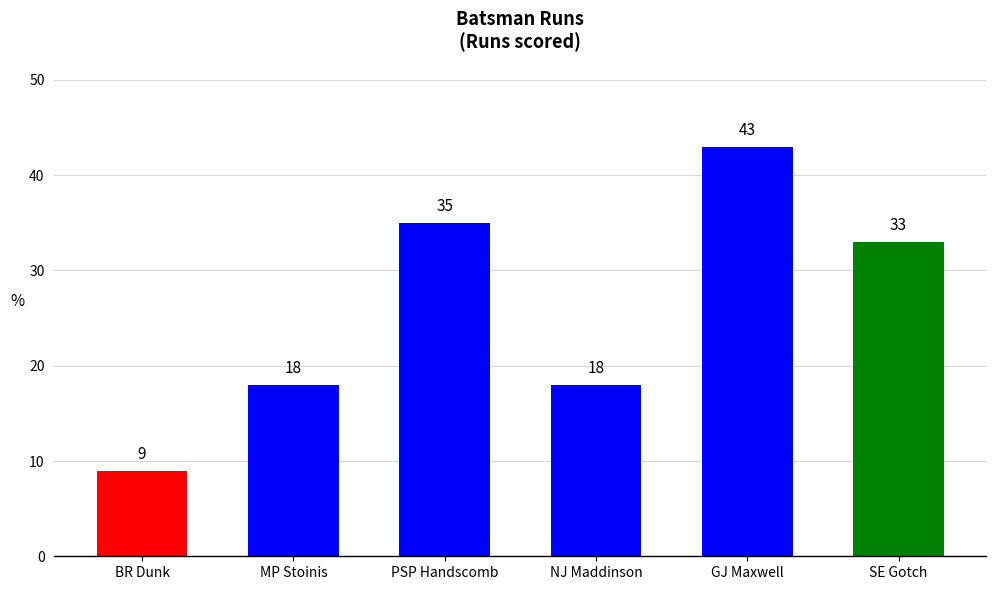

What position from the left is MP Stoinis?

2